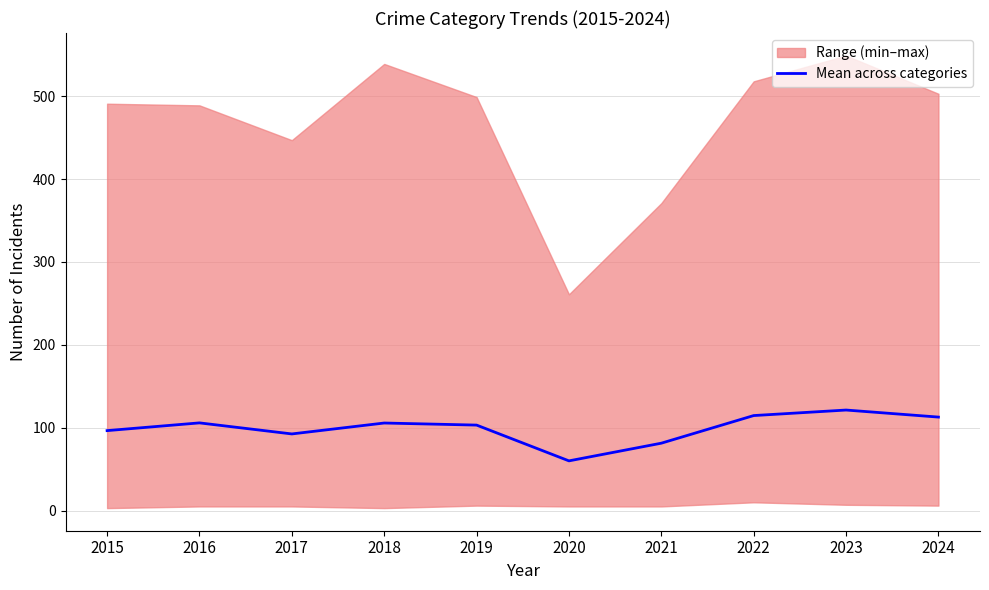

Reading left to right, extract all data points from this chart.

2015=96.5	2016=105.8	2017=92.5	2018=105.7	2019=103.2	2020=60.0	2021=81.3	2022=114.7	2023=121.3	2024=112.8